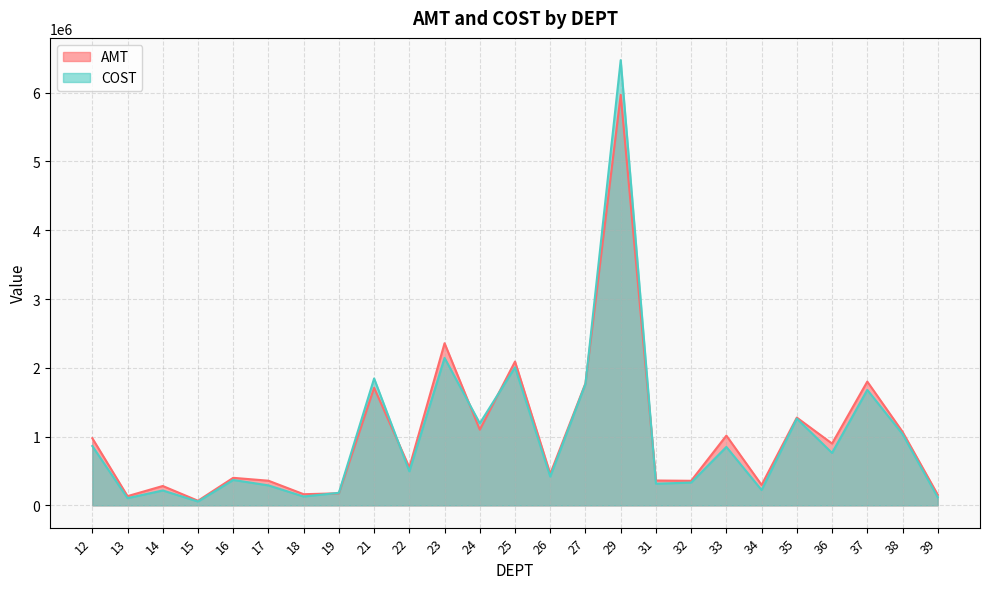

Which series changed the most between 14 and 34?

AMT